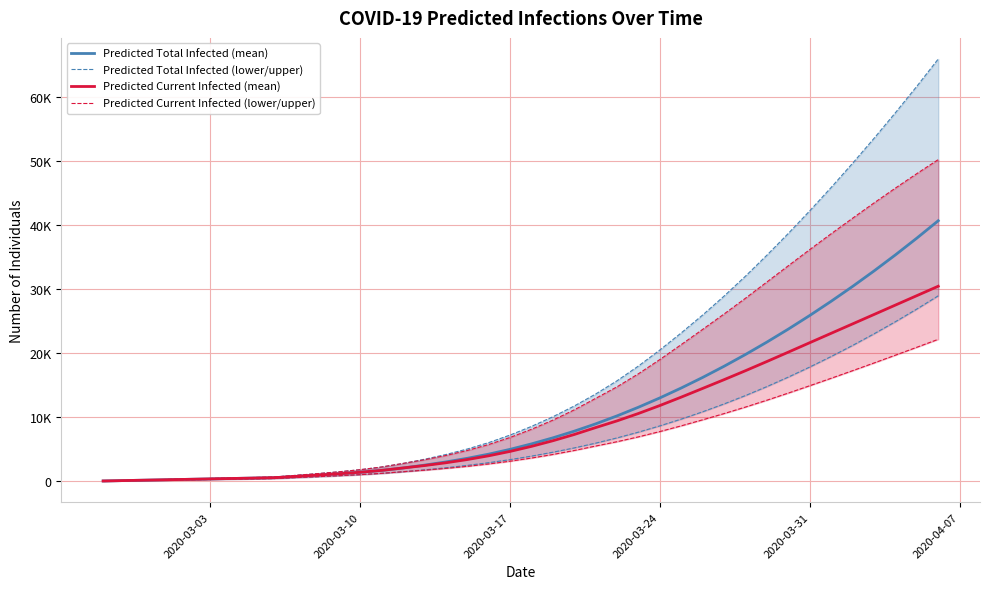

The value of Predicted Total Infected (mean) at 2020-03-24 is 13026. True or false?

True